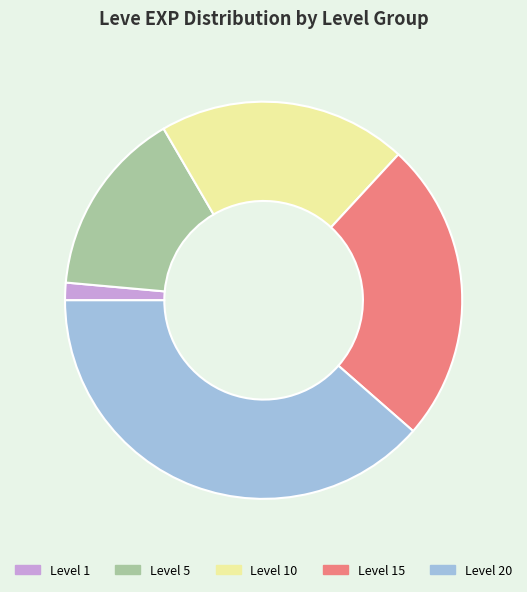

Is Level 10 the majority of the pie?

No